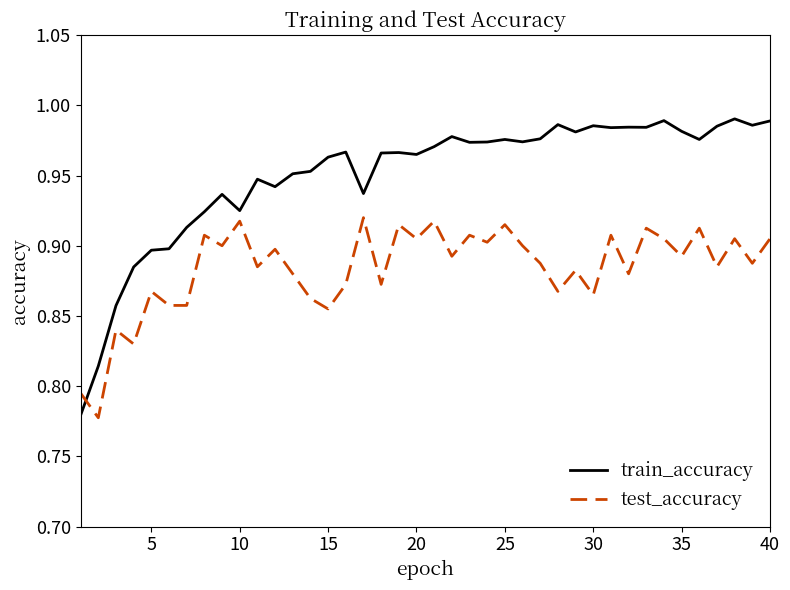

True or false: test_accuracy and train_accuracy cross at least once.

True